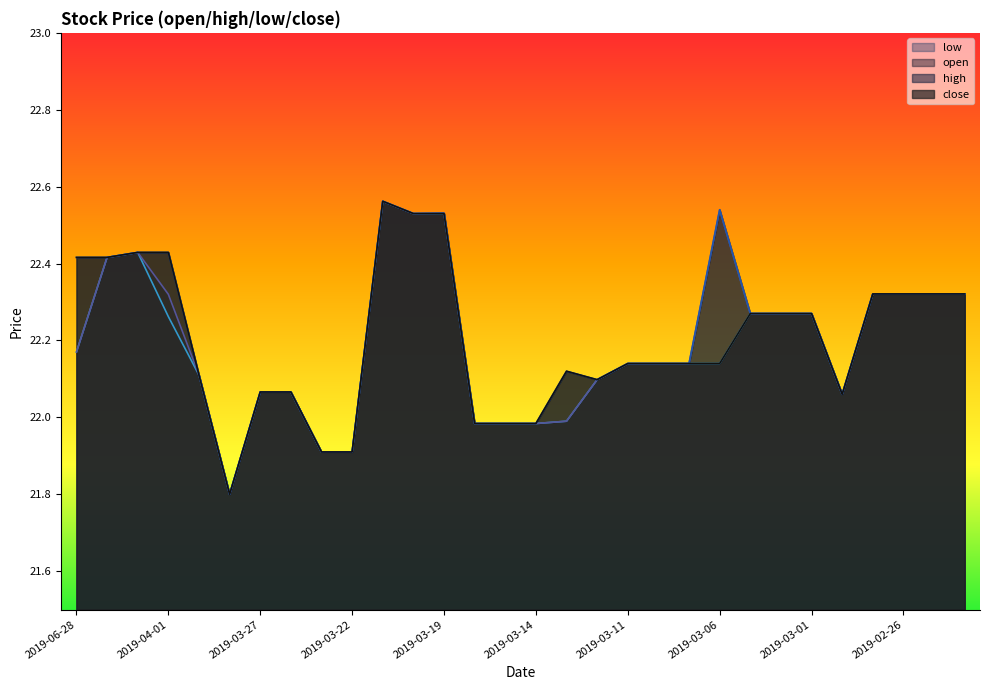

What is the total value across all series at 2019-03-14?

87.9